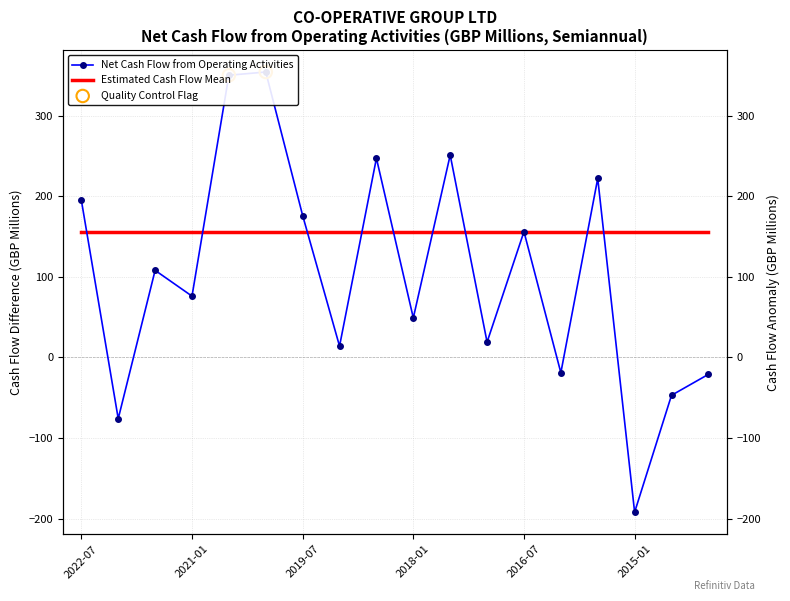

What is the change in value from 31-12-2016 to 02-01-2016?

-38